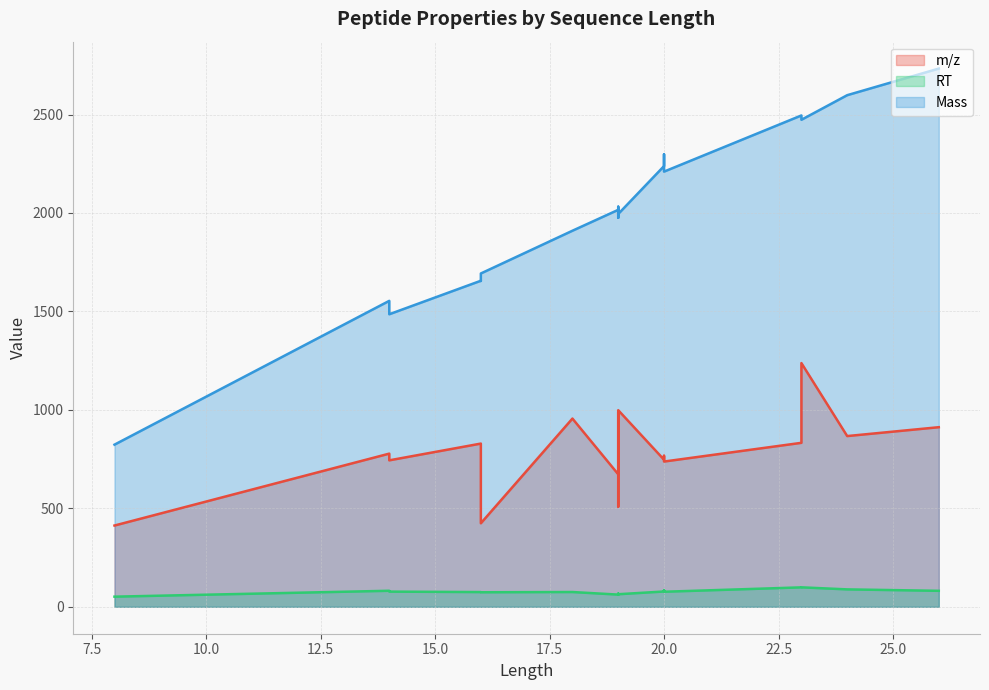

At which category does the chart reach its minimum across all series?

8